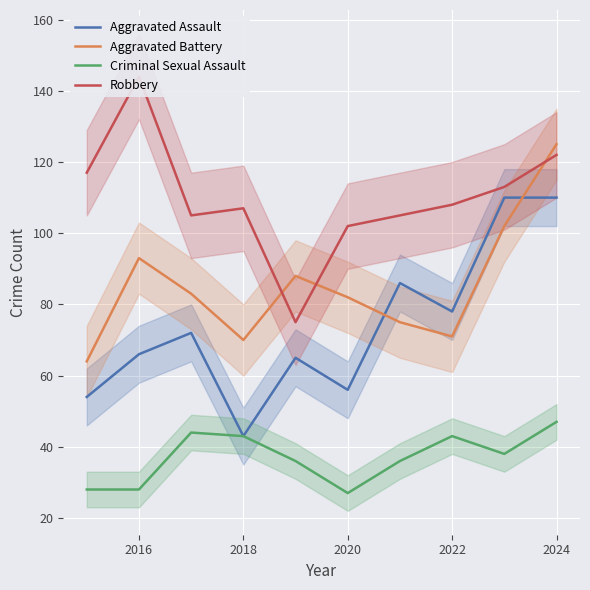

True or false: Criminal Sexual Assault and Robbery intersect in this chart.

False